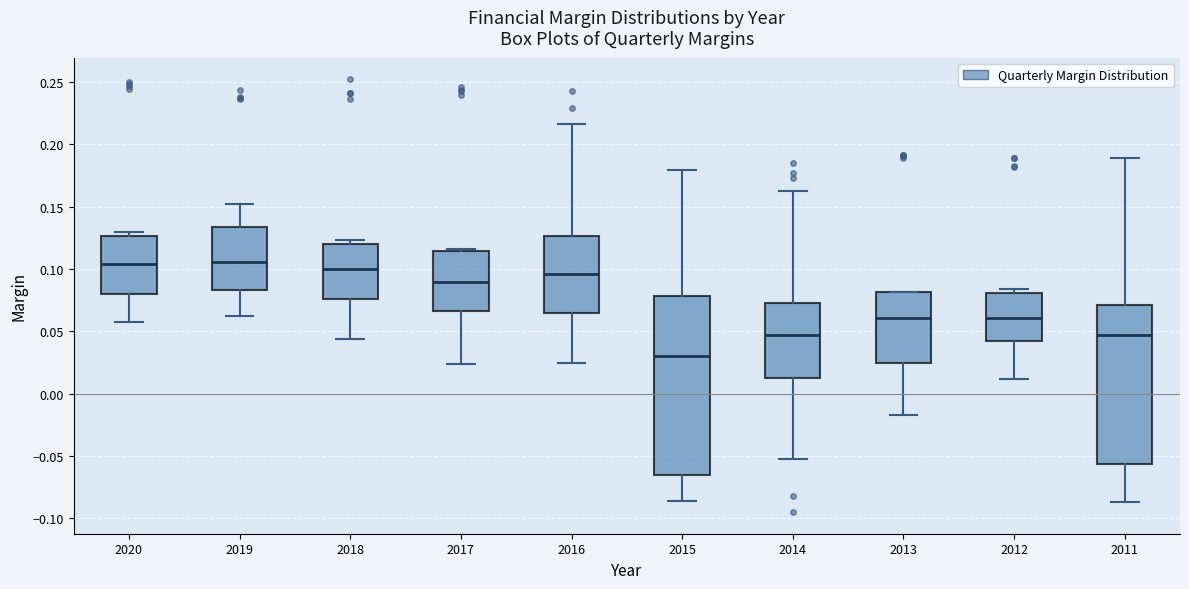

Comparing the boxes themselves (not the whiskers), which one is the tallest?

2015